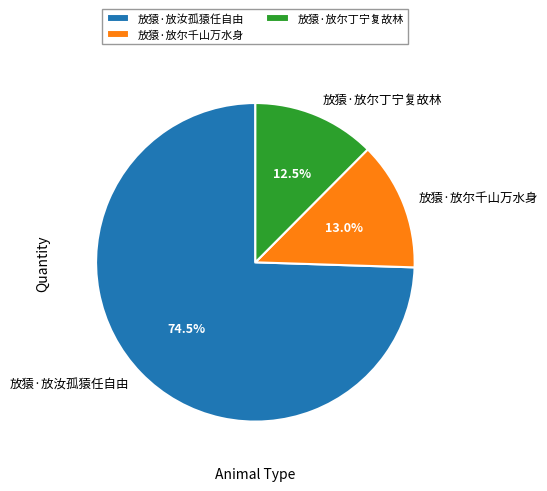

Approximately how many times larger is the value at 放猿·放尔丁宁复故林 compared to 放猿·放汝孤猿任自由?

0.2